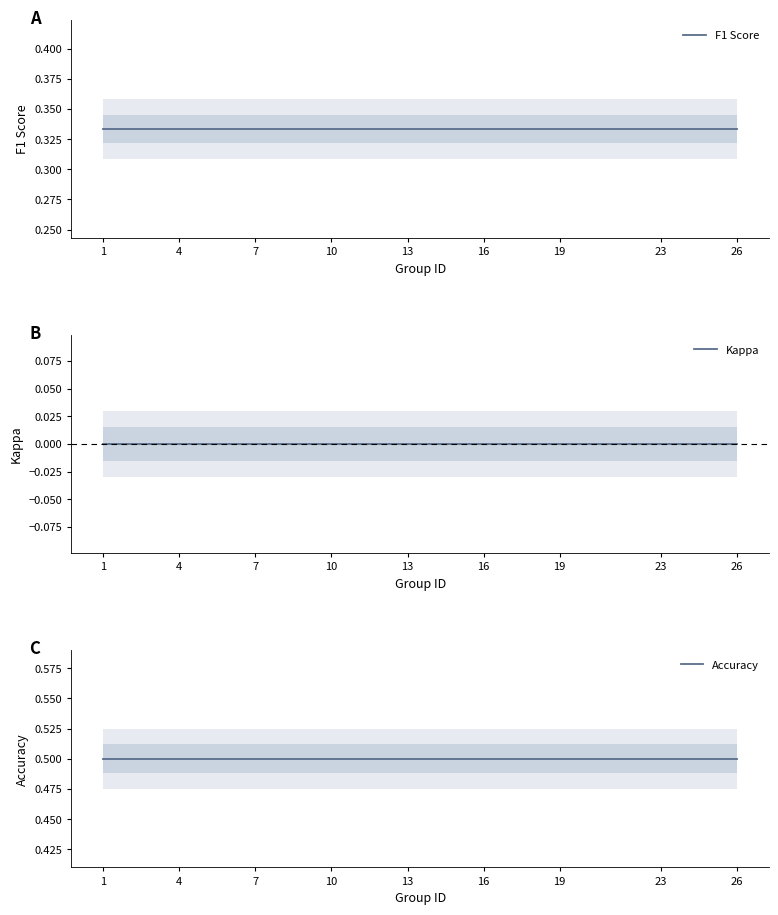

What is the lowest value of the Accuracy series?

0.5